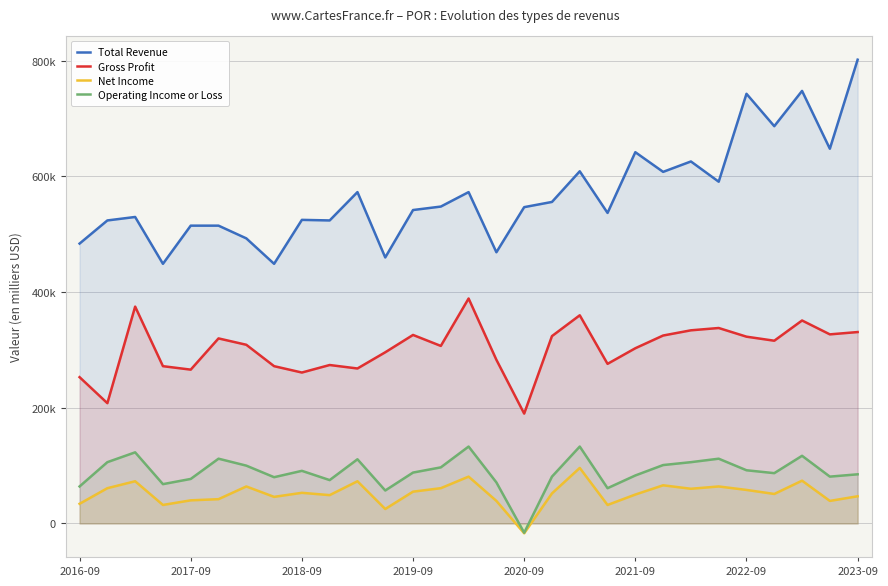

What are all the series names shown in the legend?

Total Revenue, Gross Profit, Net Income, Operating Income or Loss